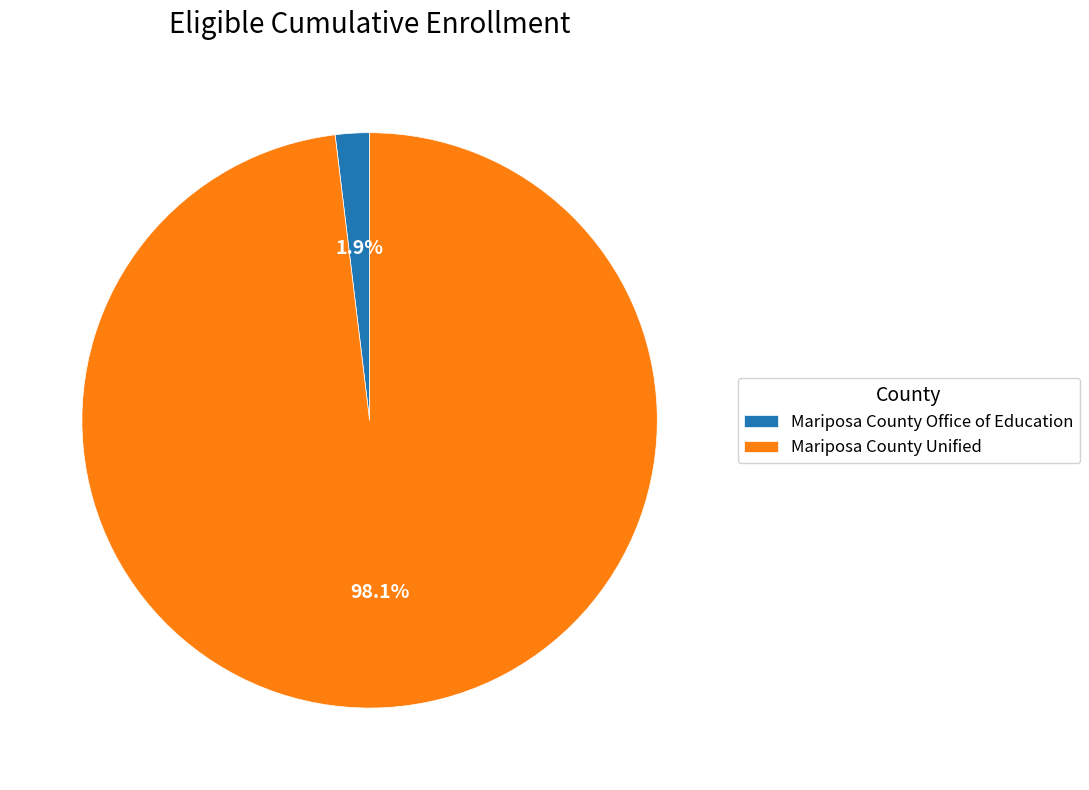

Which category has the smallest portion of the pie?

Mariposa County Office of Education